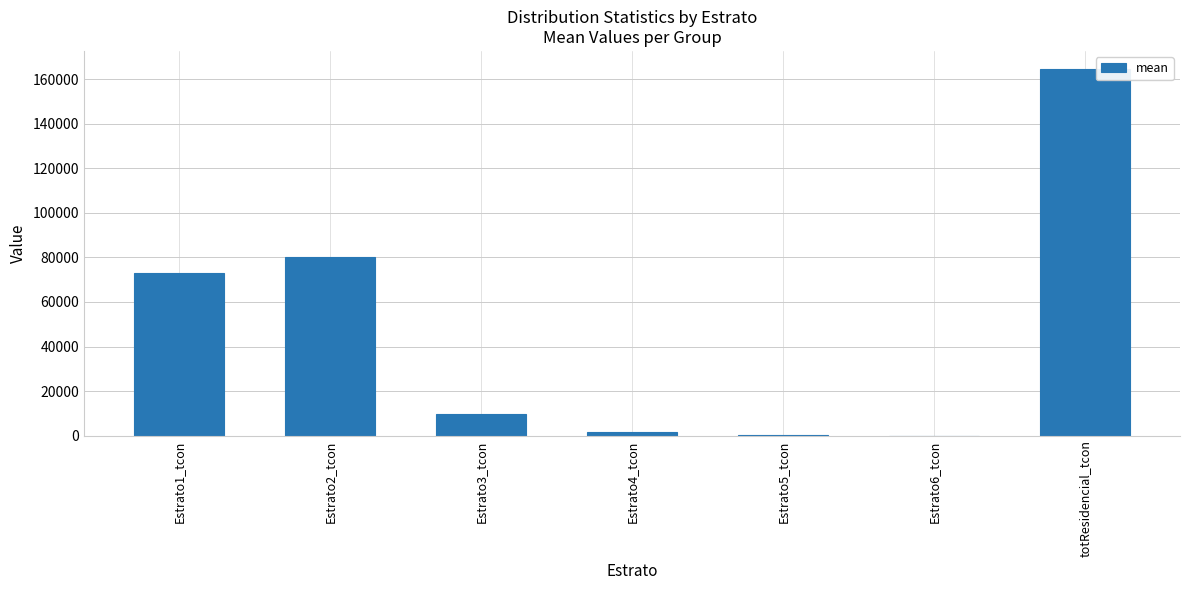

What is the greatest value displayed?

164524.3